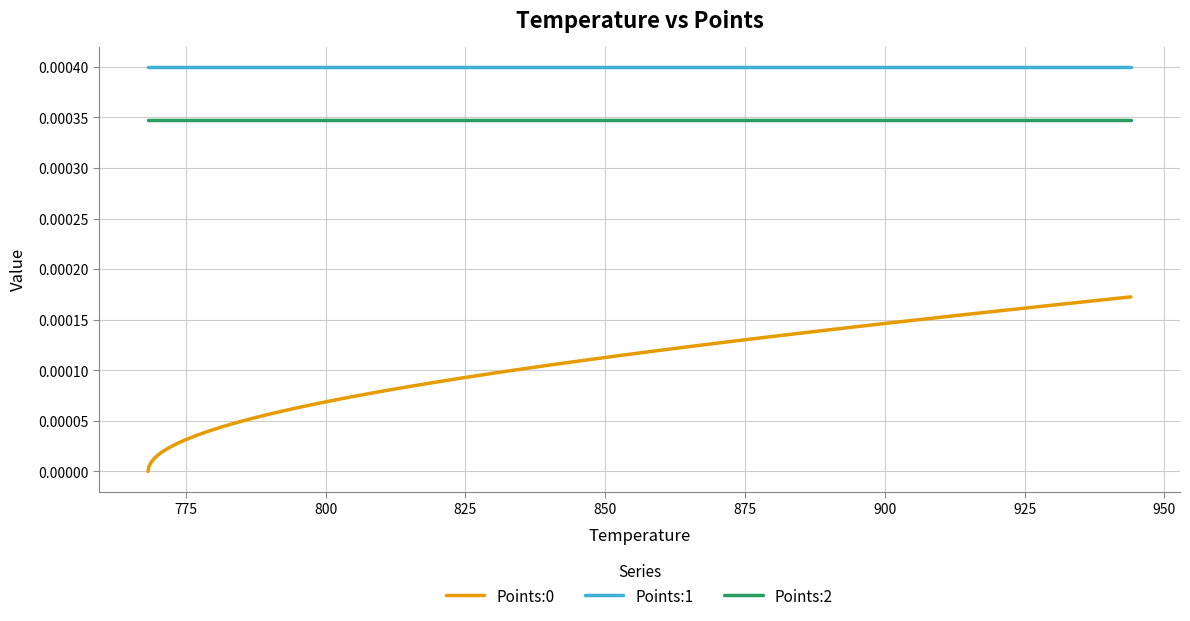

True or false: Points:1 and Points:2 intersect in this chart.

False